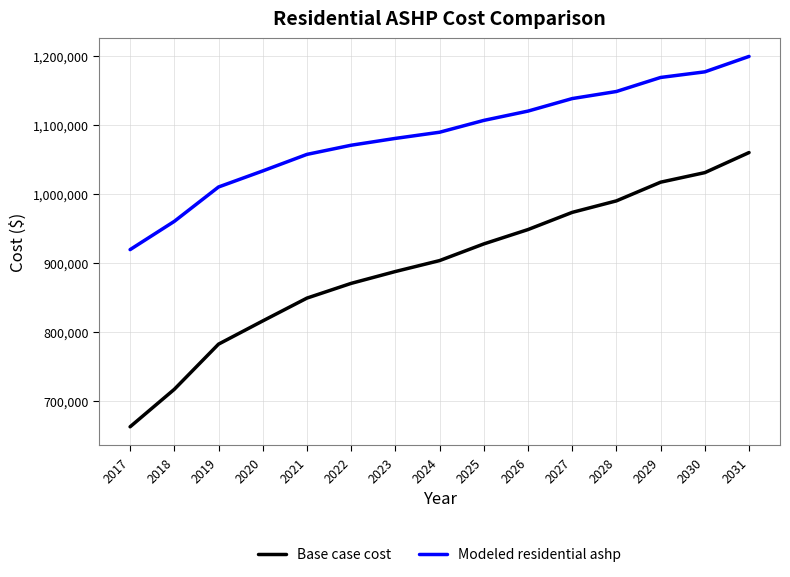

Read the Base case cost value at 2020.

816089.2